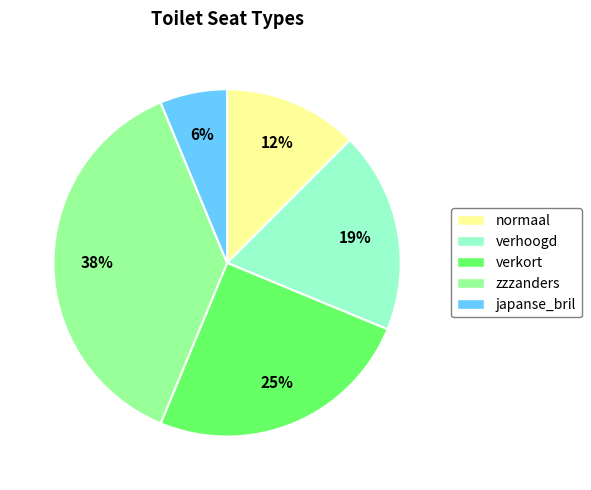

How many slices are in this pie chart?

5